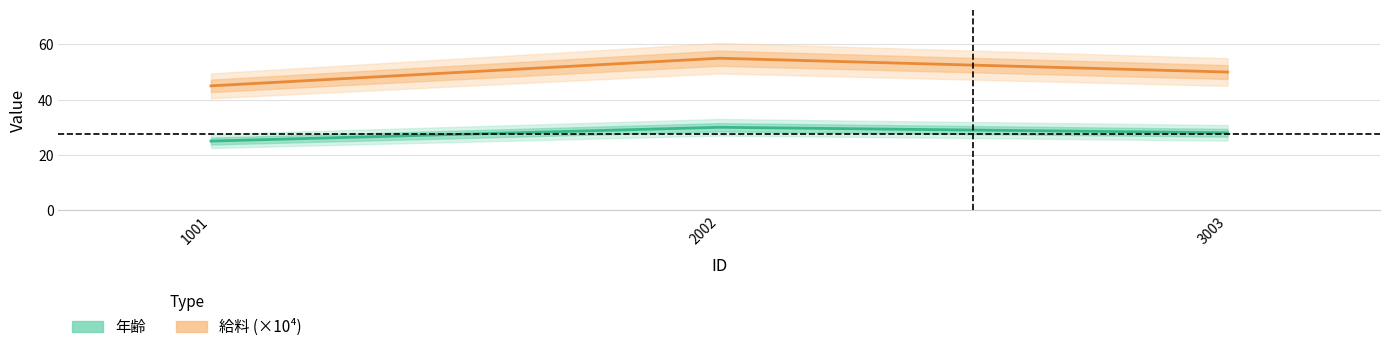

What is the total value across all series at 2002?

85.0